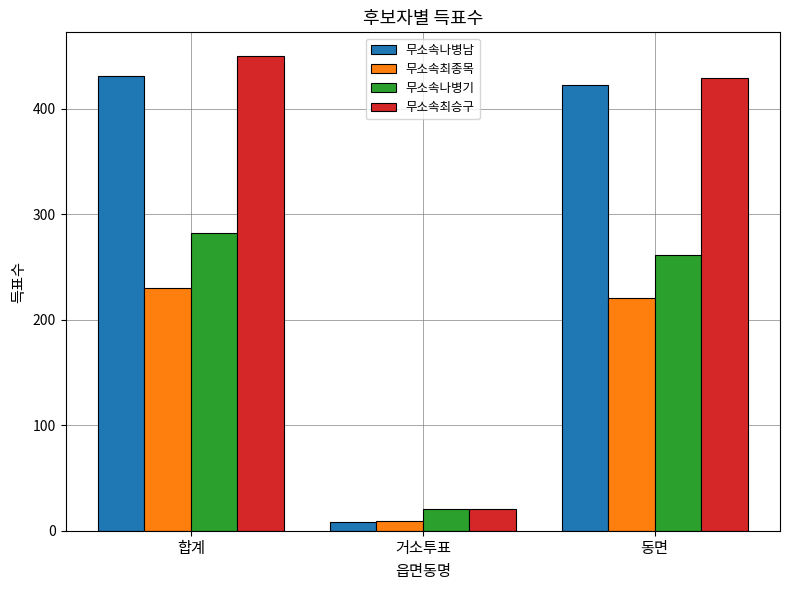

Which label corresponds to the largest value in the chart?

합계